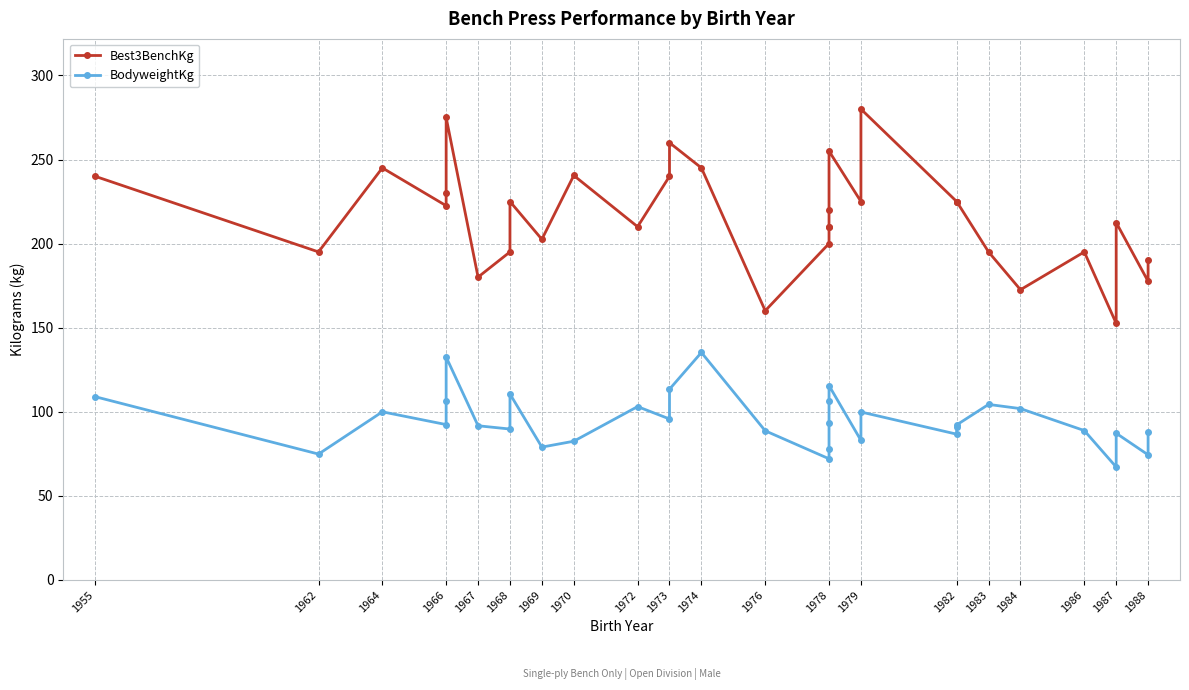

Is it true that BodyweightKg equals 28.1 at 1966?

False